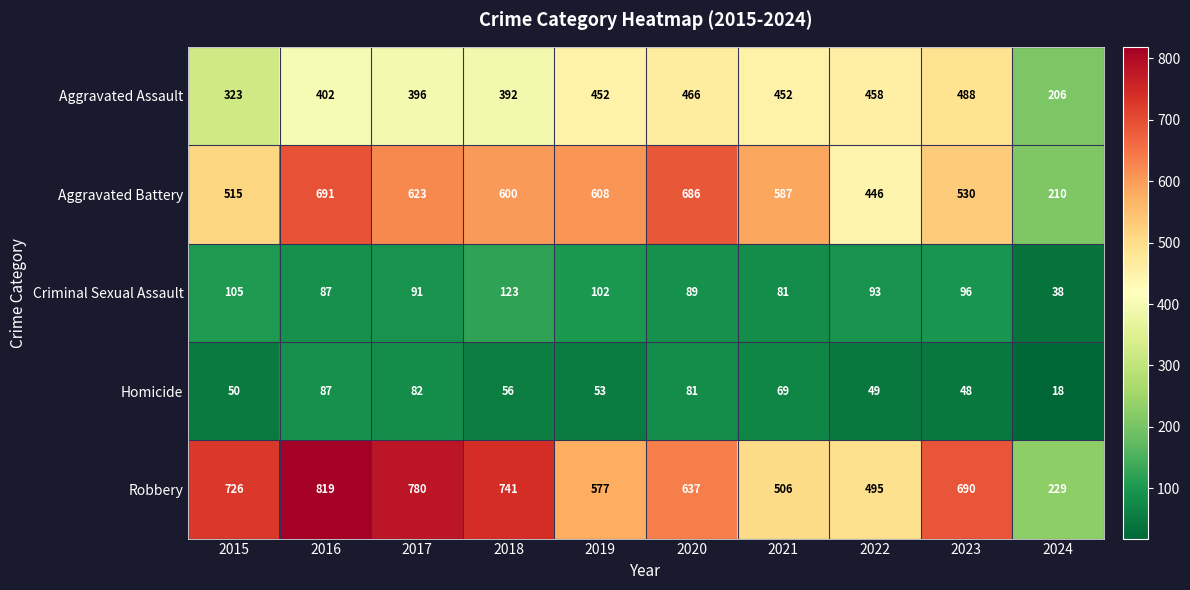

At which category does the chart reach its minimum across all series?

2024